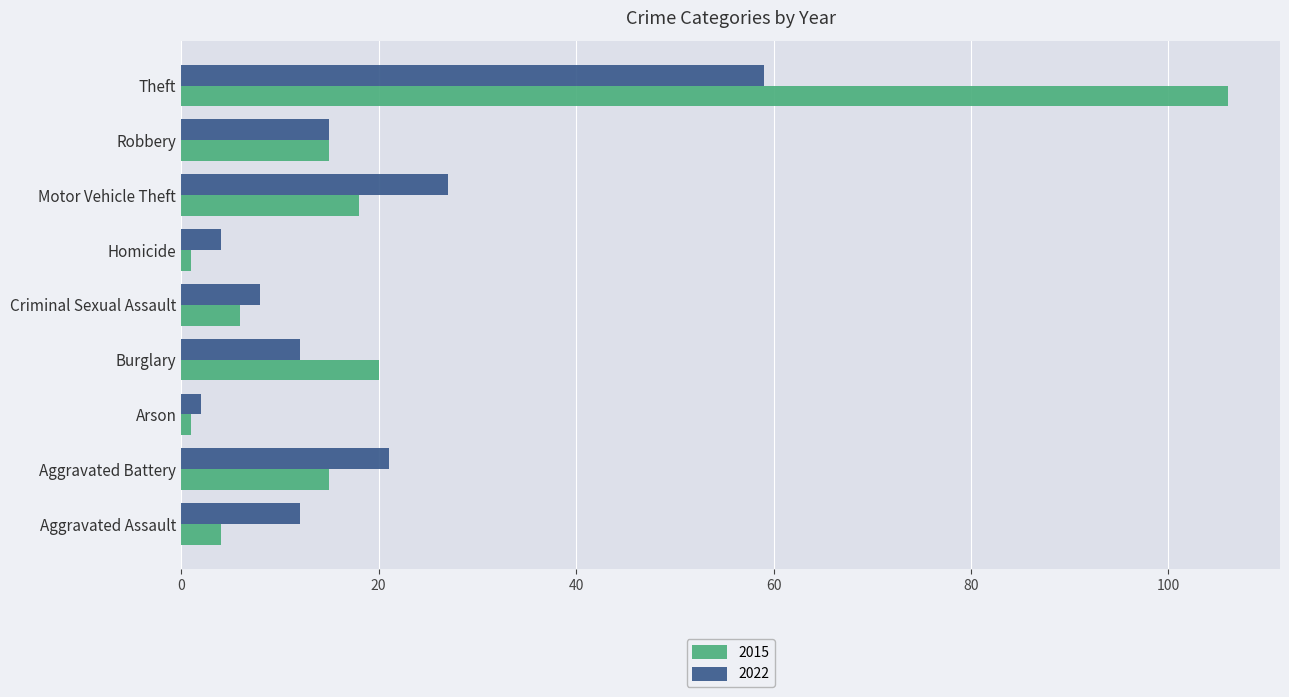

What is the average value of the 2015 series?

21